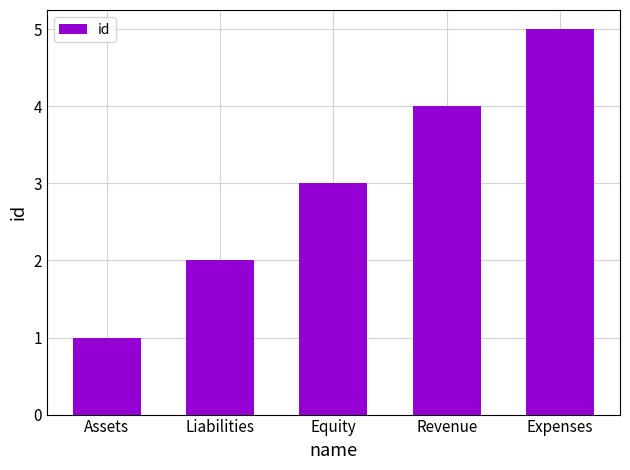

List the labels in order of value, smallest first.

Assets, Liabilities, Equity, Revenue, Expenses